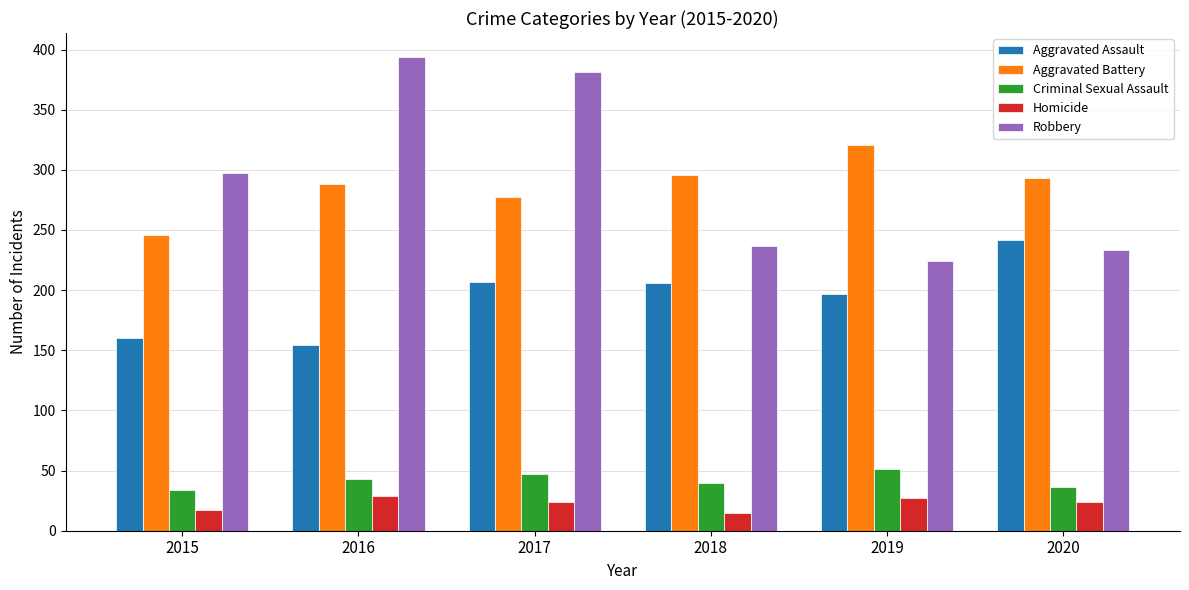

The Robbery series shows 119 at 2015. True or false?

False